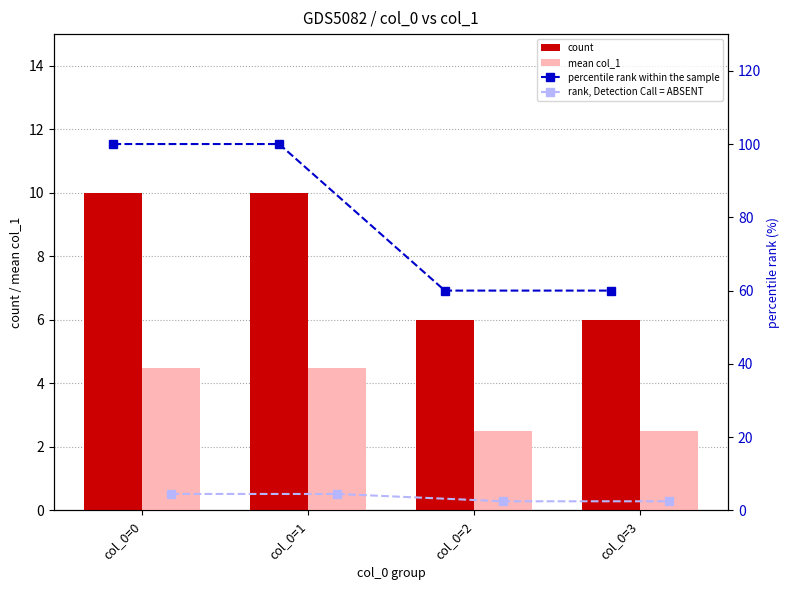

Is the value of count at col_0=3 greater than the value of mean col_1 at col_0=2?

Yes